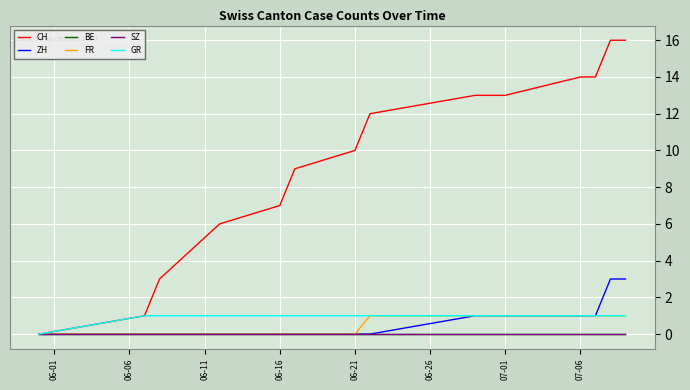

Does the chart display data point markers on the line(s)?

No